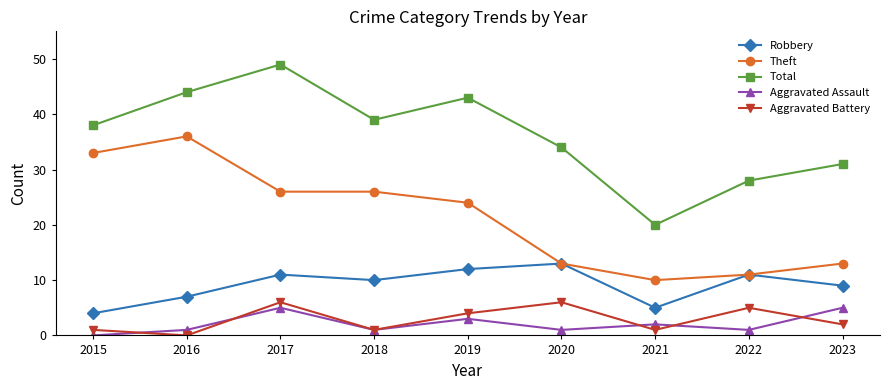

The Robbery series shows 4 at 2016. True or false?

False